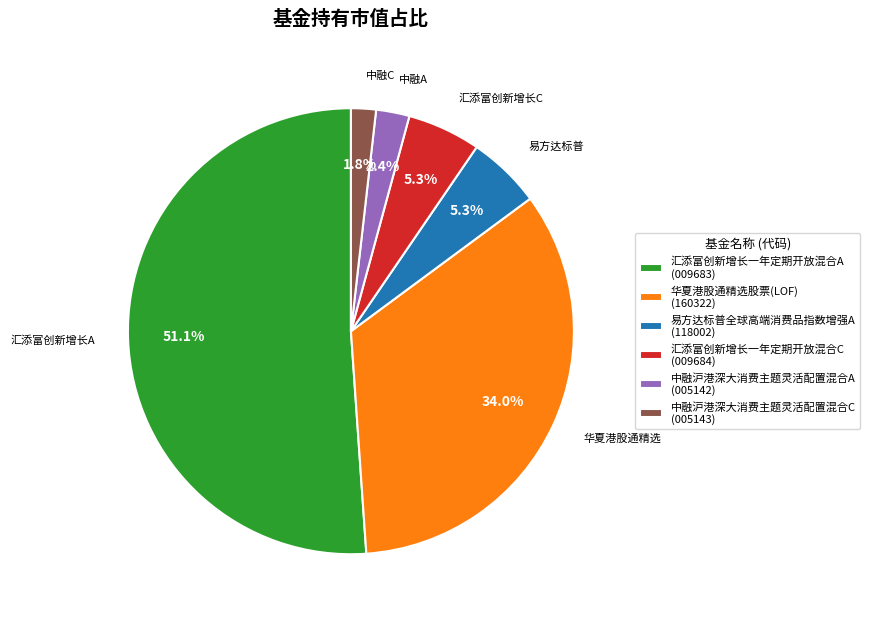

What percentage is the 易方达标普全球高端消费品指数增强A slice, to the nearest percent?

5%